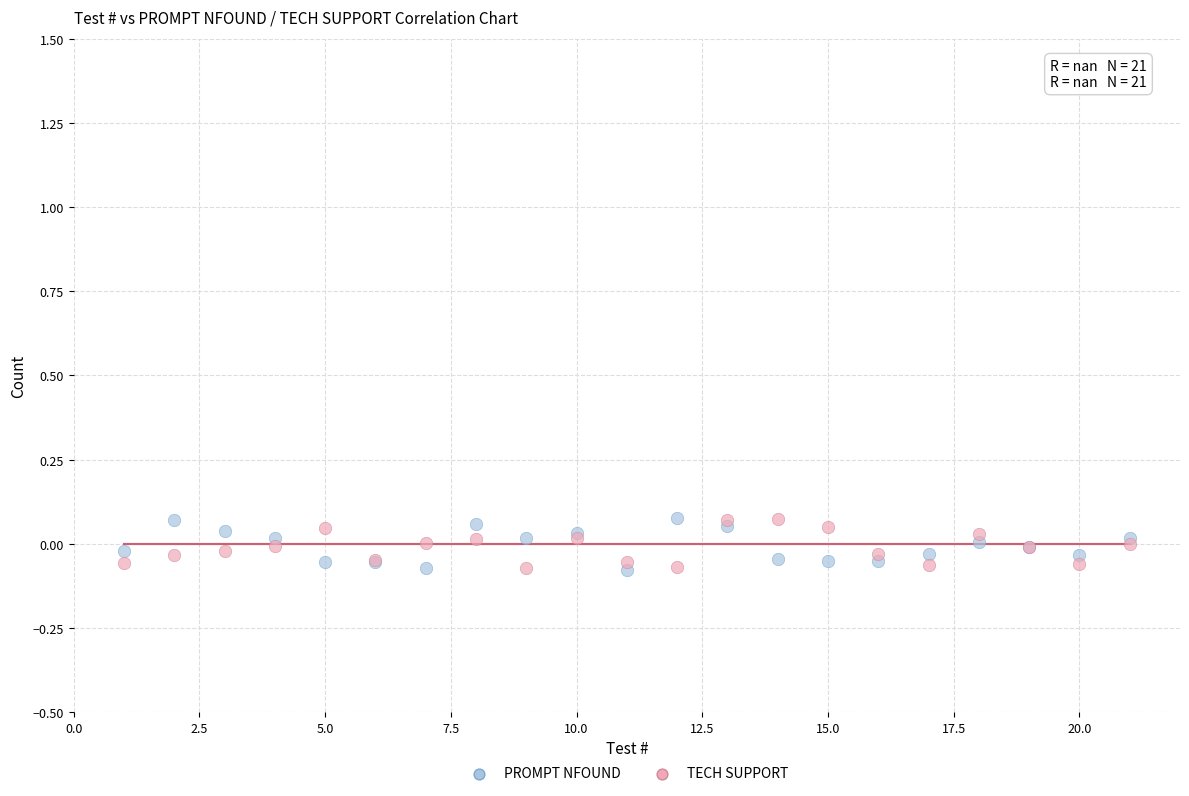

What is the X range (max minus min) for the scatter plot?

20.0